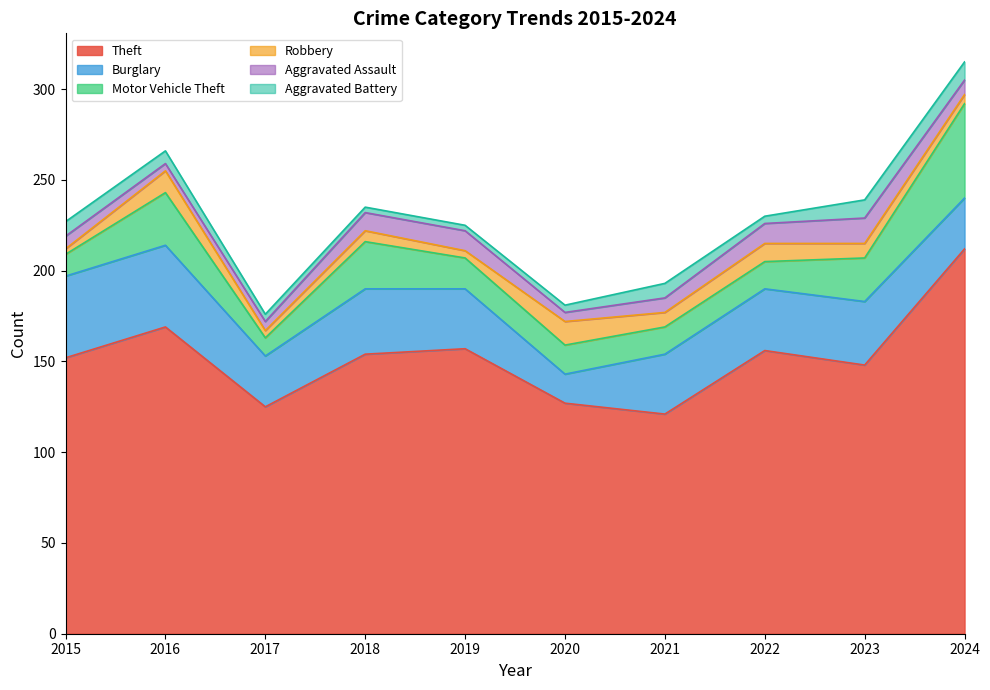

Reading left to right, extract all data points from this chart.

Theft: 152	169	125	154	157	127	121	156	148	212
Burglary: 45	45	28	36	33	16	33	34	35	28
Motor Vehicle Theft: 12	29	10	26	17	16	15	15	24	52
Robbery: 3	12	4	6	4	13	8	10	8	5
Aggravated Assault: 7	4	5	10	11	5	8	11	14	8
Aggravated Battery: 8	7	4	3	3	4	8	4	10	10